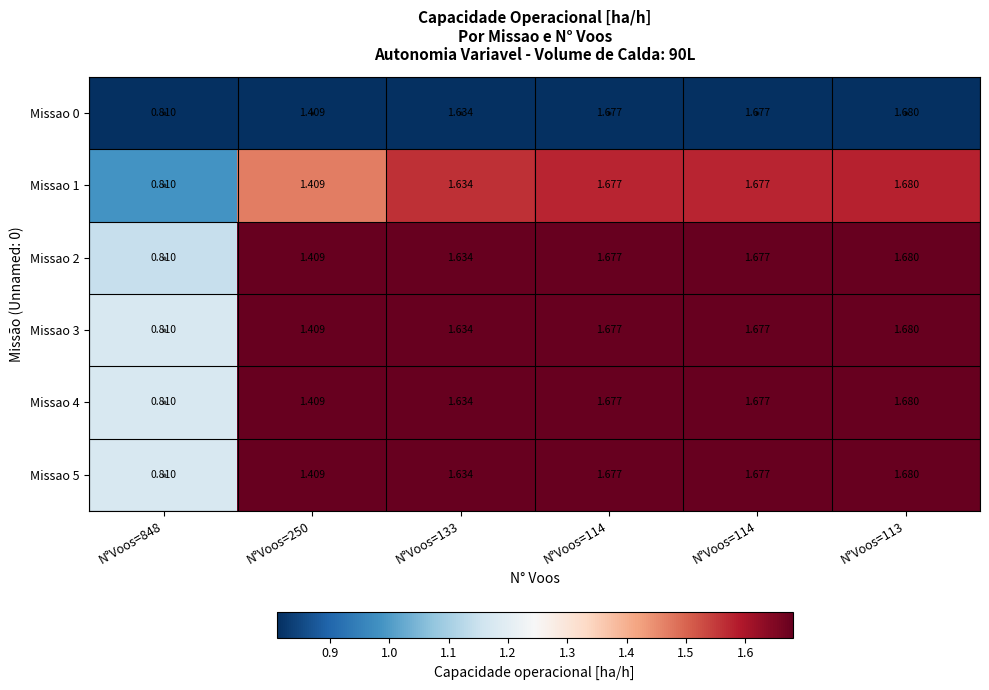

How many data points in Missao 0 are above 1?

5